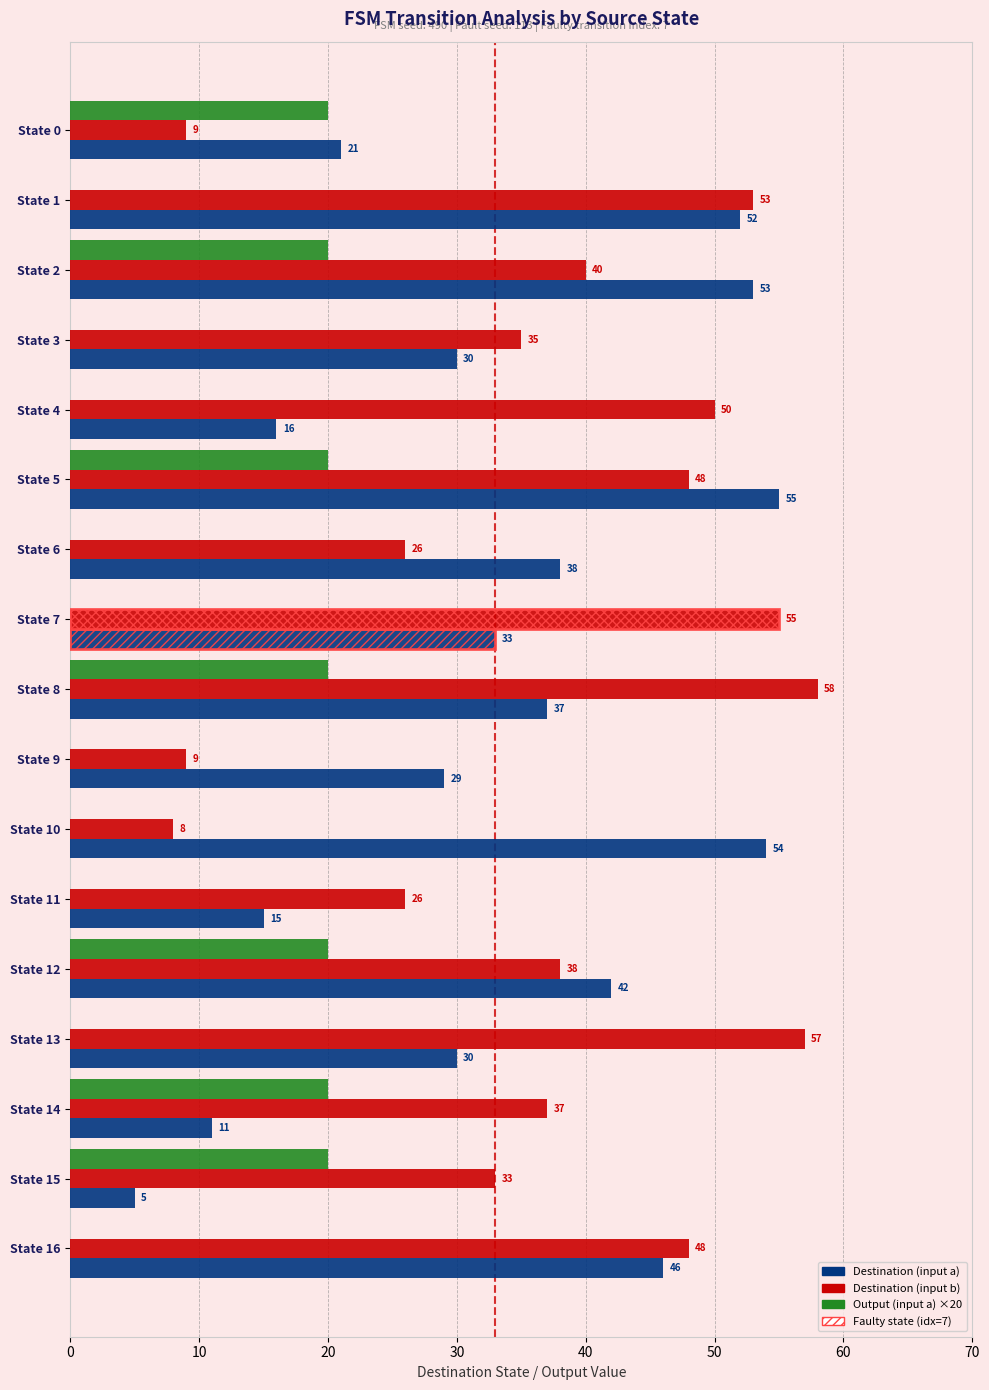

Count the number of categories in the chart.

17